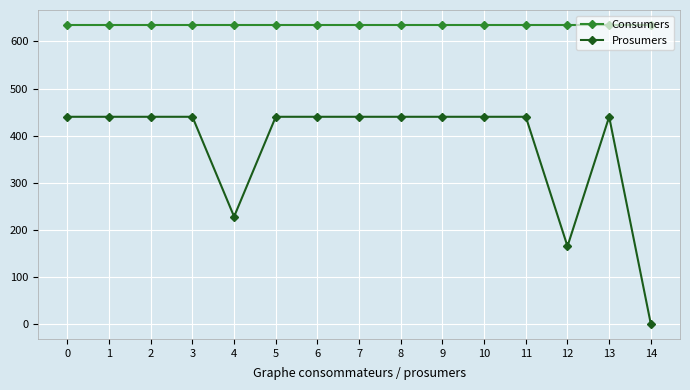

Does the chart display data point markers on the line(s)?

Yes